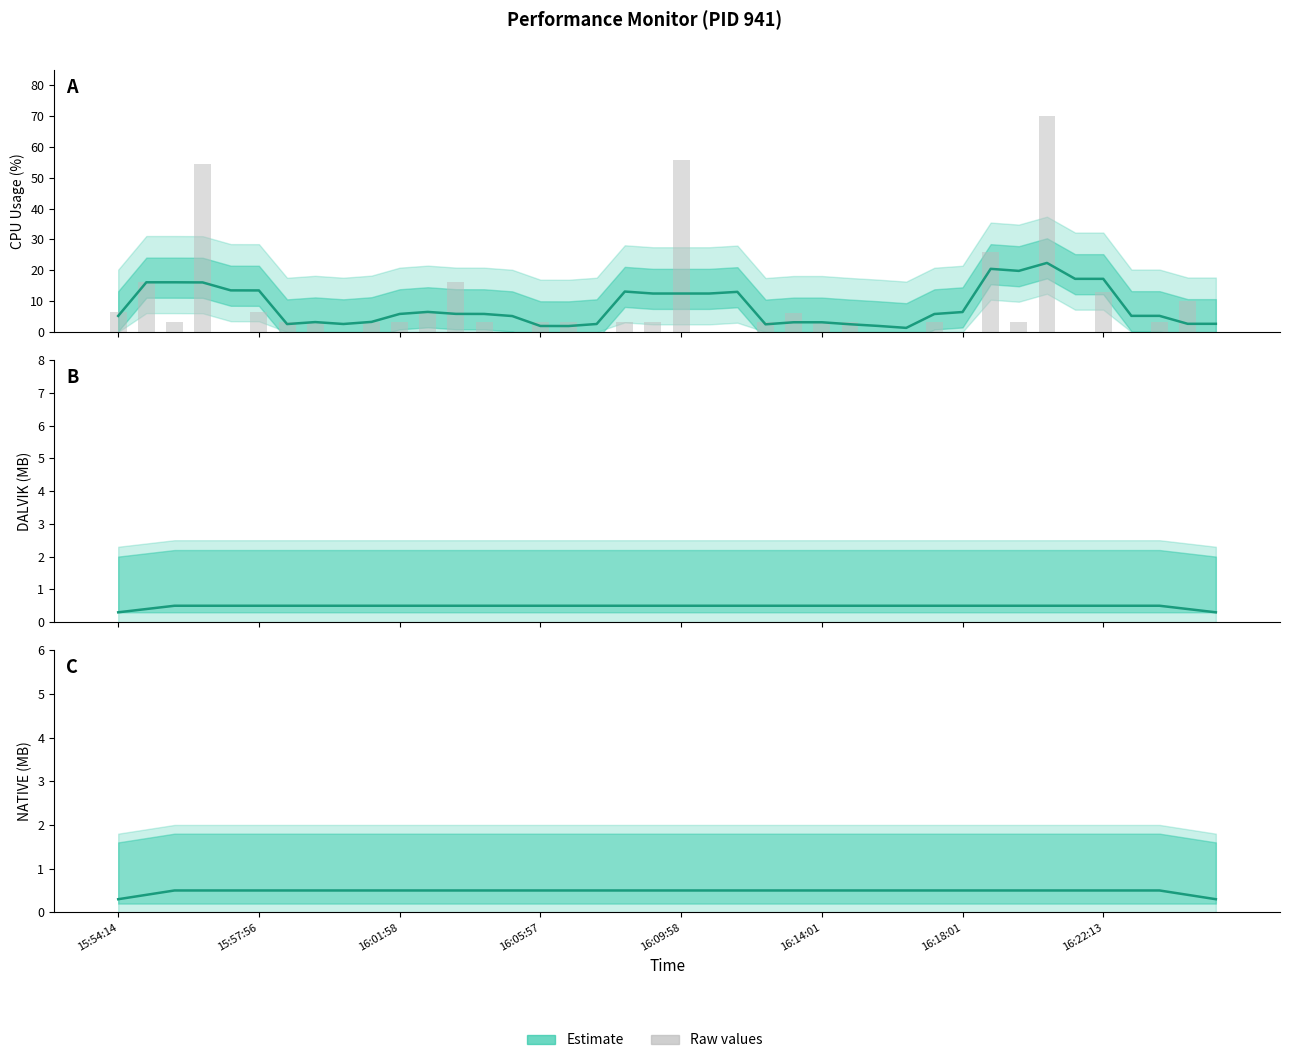

What is the value of the CPU (Estimate) bar at the 15th from the left?

5.2